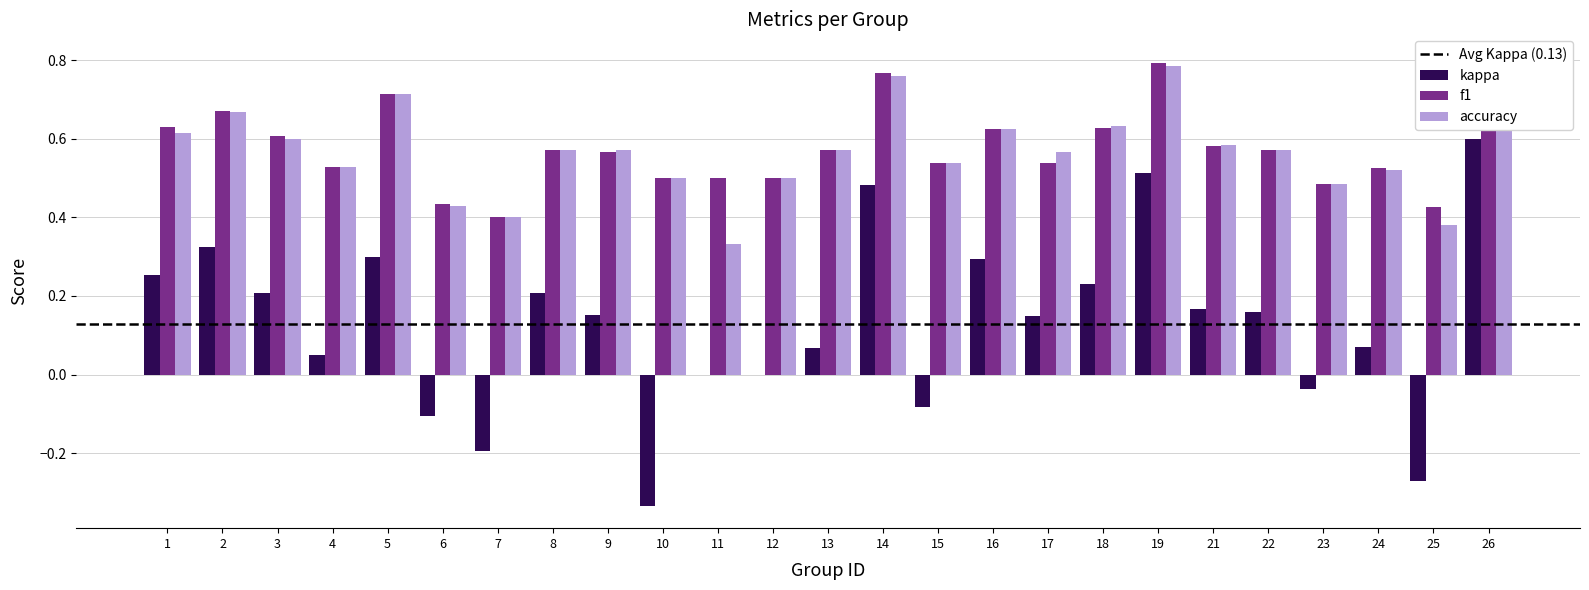

The accuracy series shows 0.9 at 15. True or false?

False